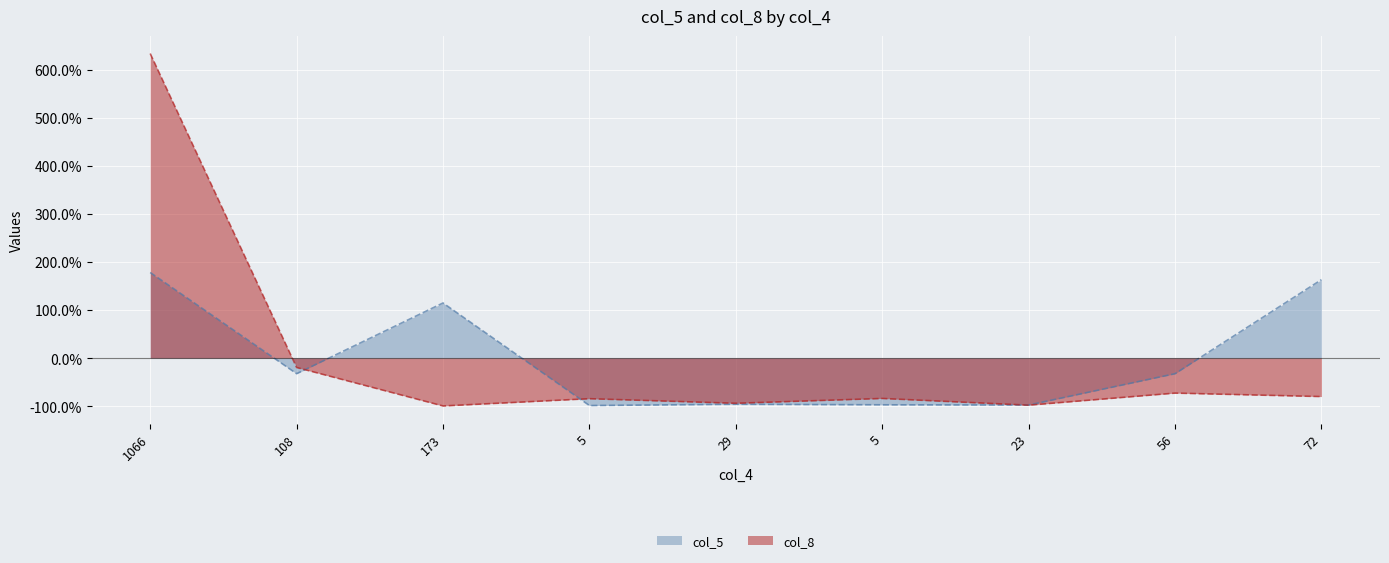

Which series changed the most between 108 and 5?

col_5